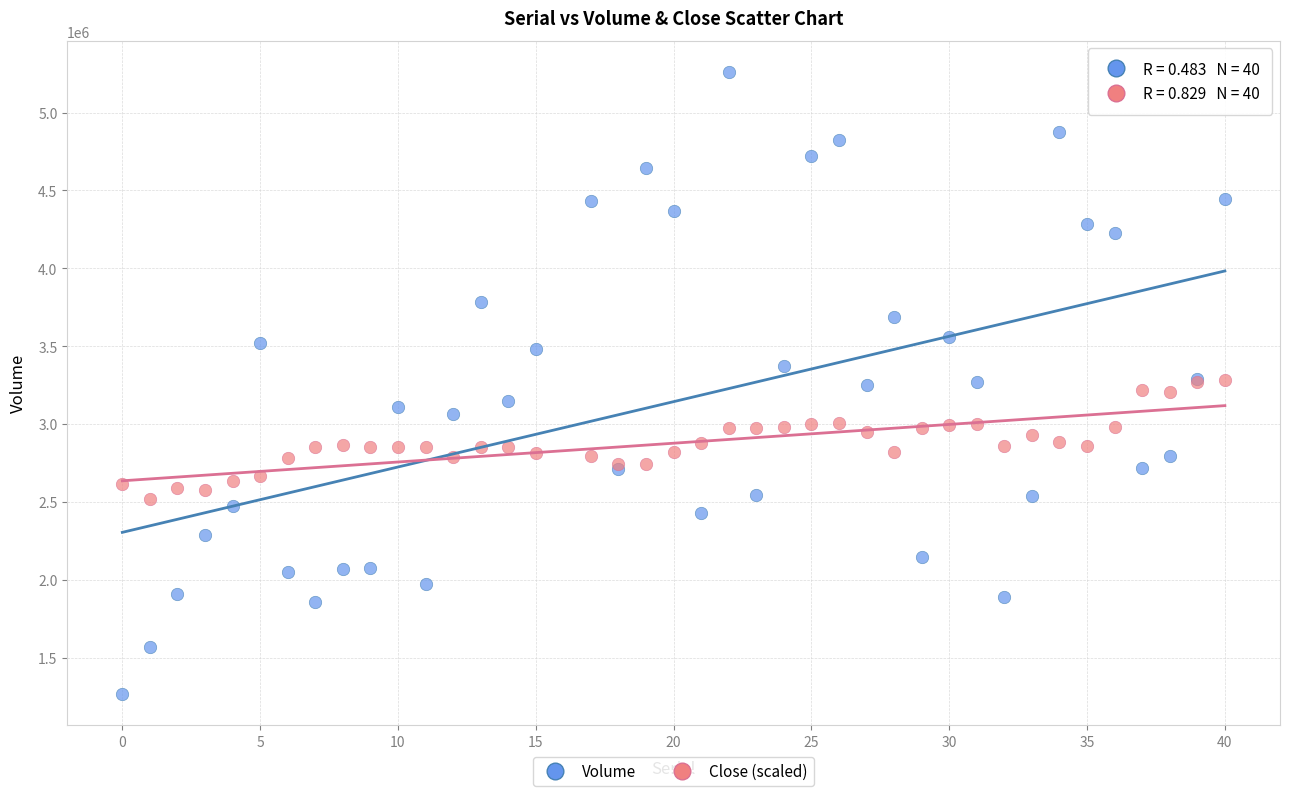

What is the X range (max minus min) for the scatter plot?

40.0